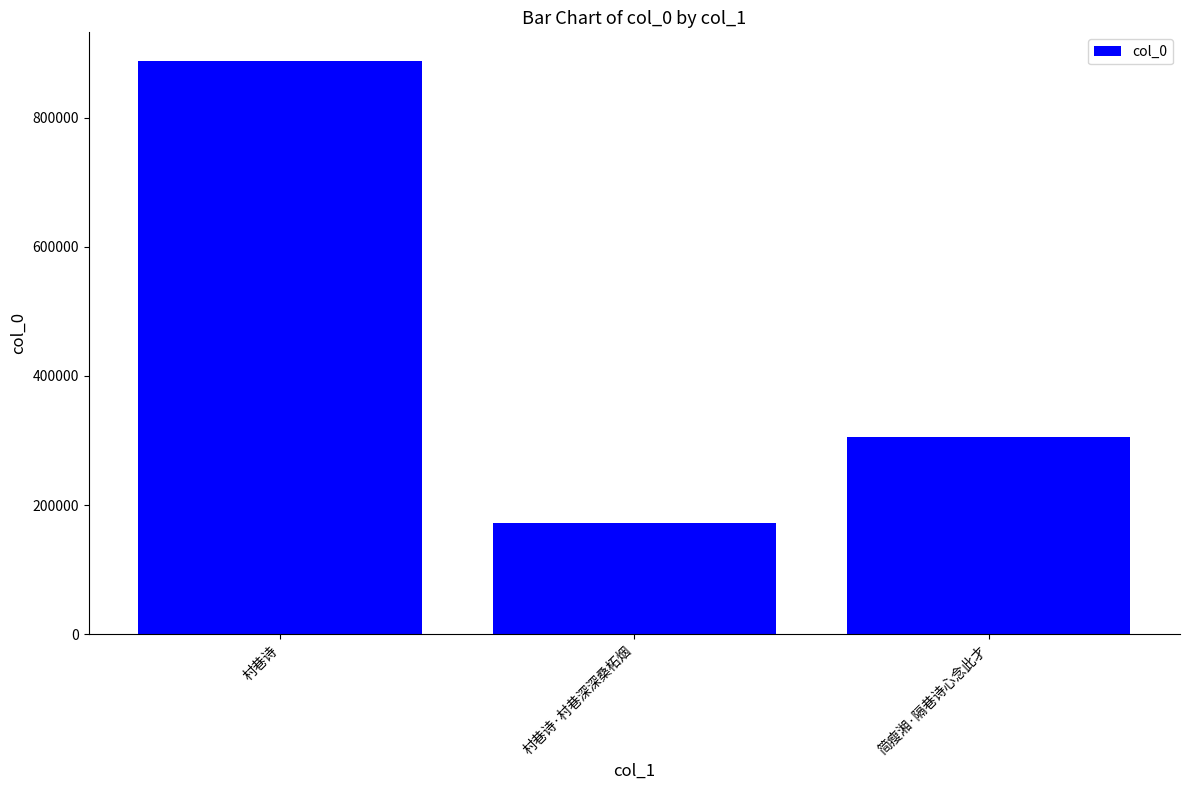

What is the label of the 1st bar from the right?

简瘦湘·隔巷诗心念此才